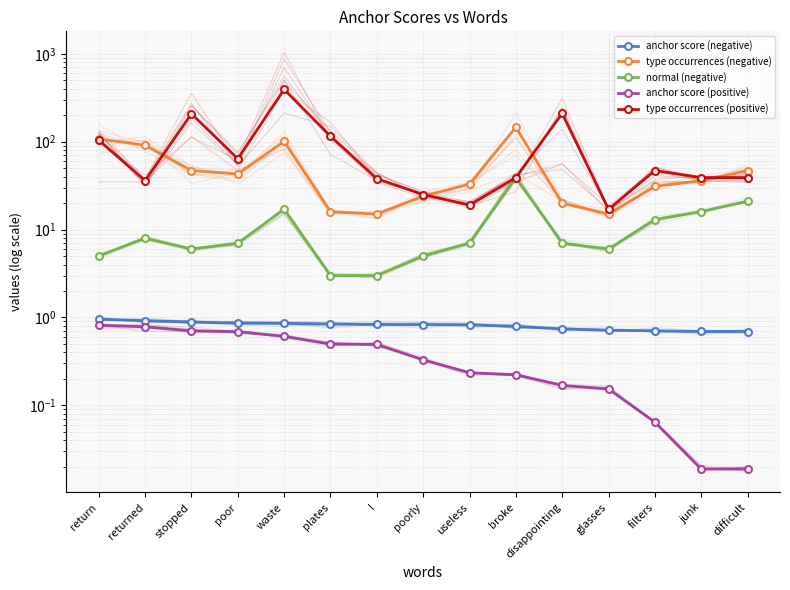

At which label does type occurrences (negative) first exceed 36?

return